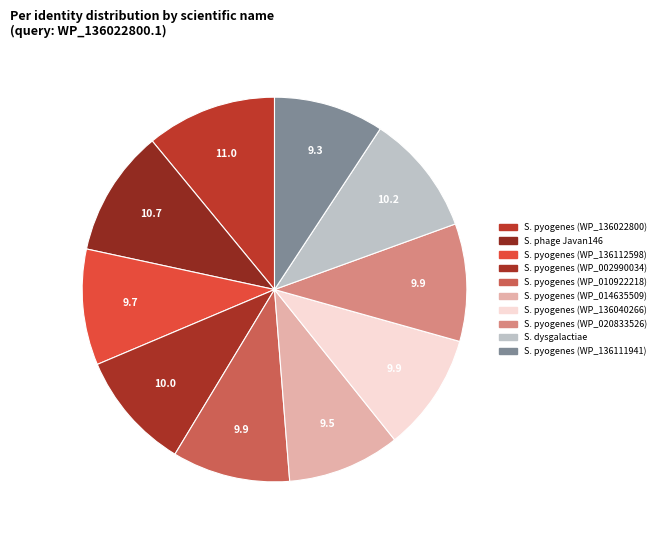

Count the number of slices in the pie.

10